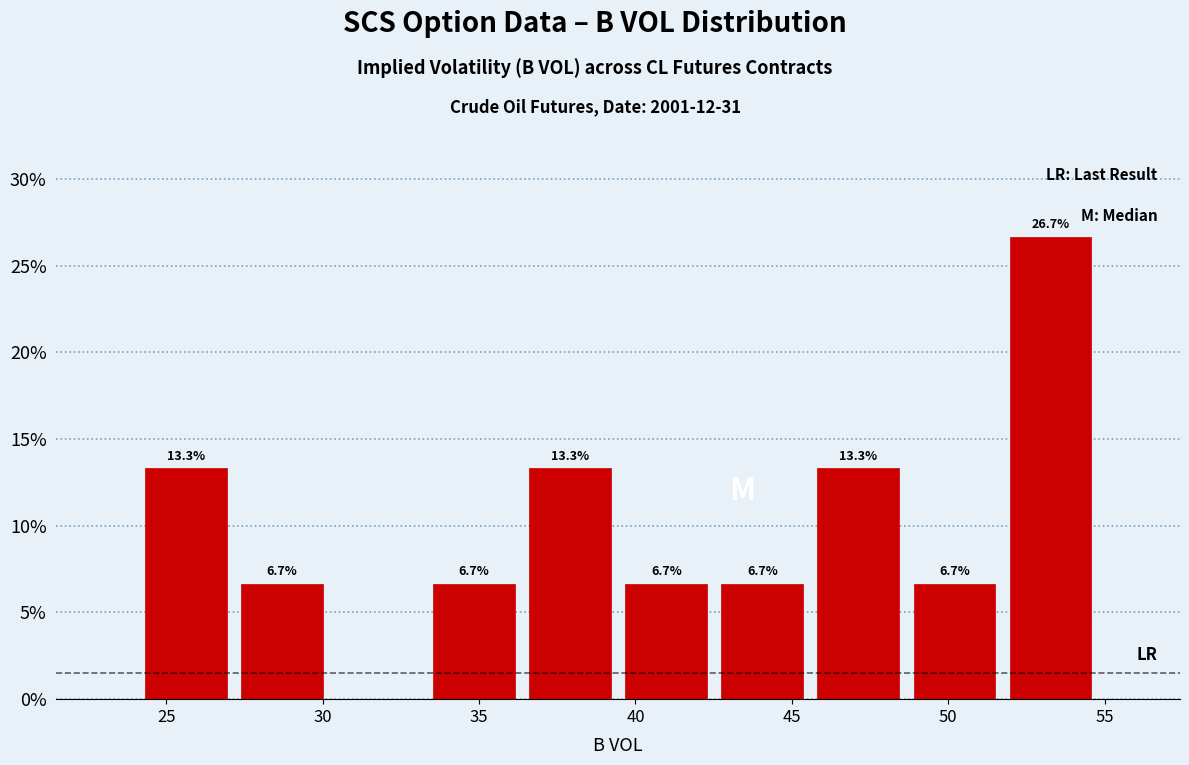

Over which range of the x-axis is the bar tallest?

51.5 to 55.0